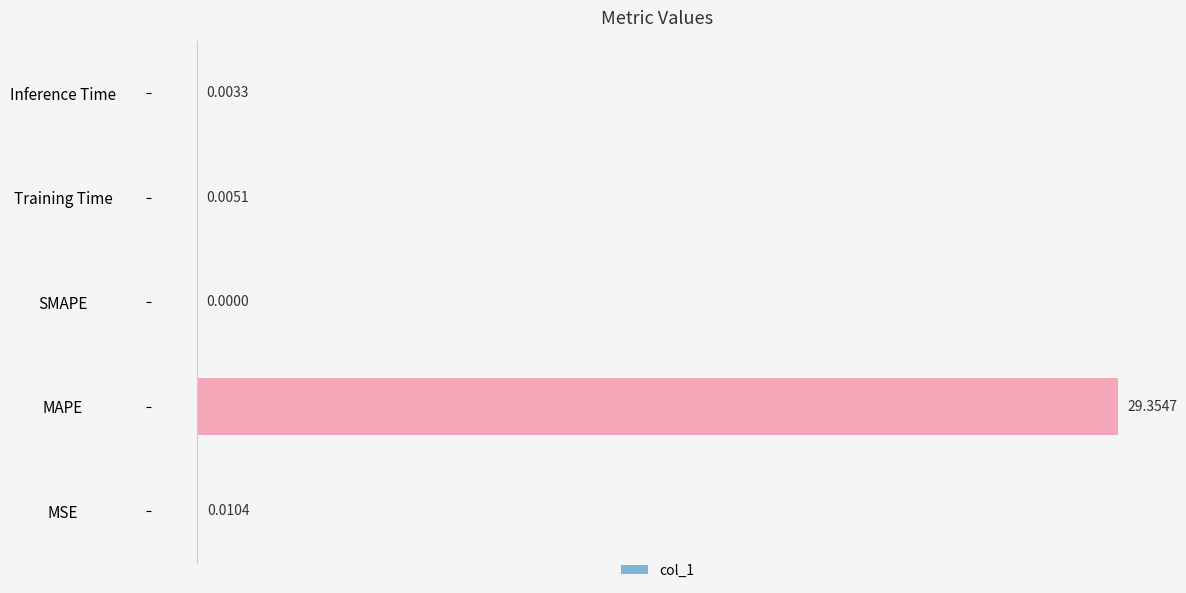

What is the sum of all values?

29.4